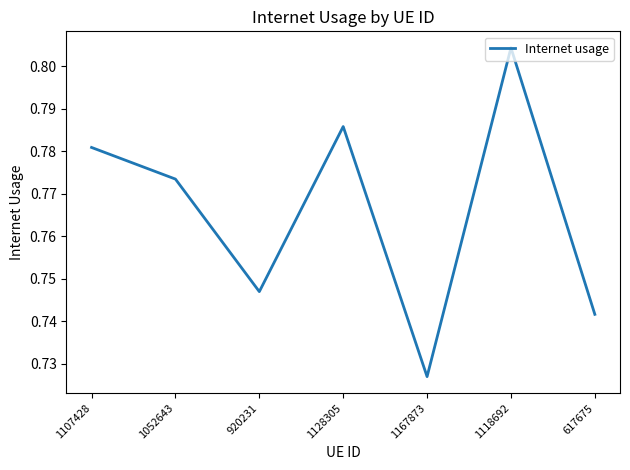

What is the difference between the values at 1167873 and 1118692?

0.1